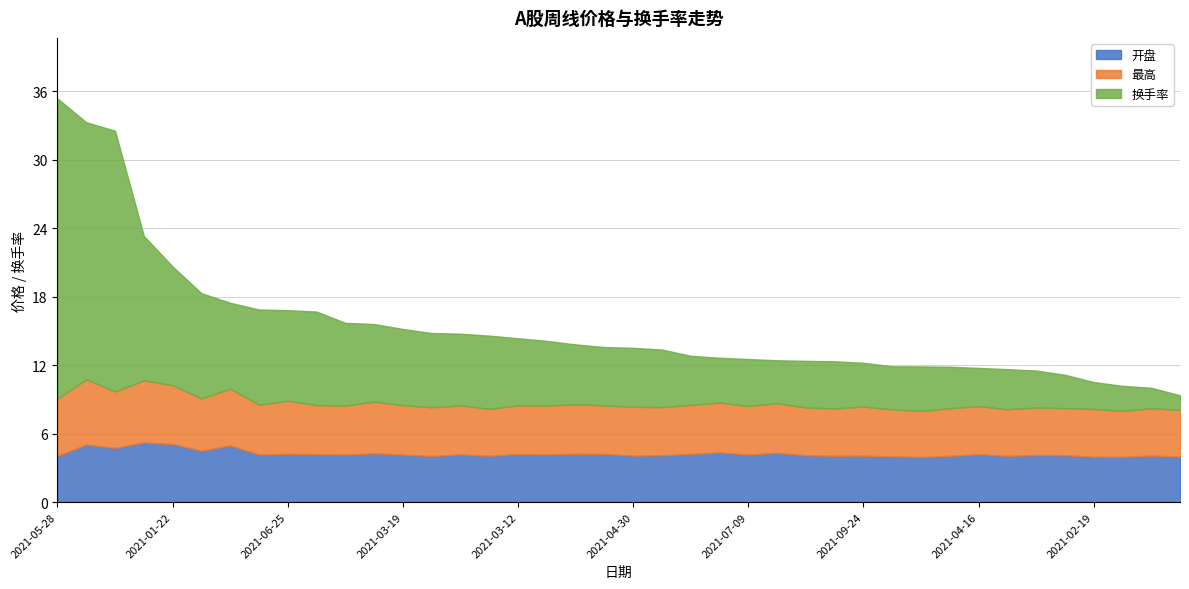

Which category has the highest value in the 最高 series?

2021-01-08